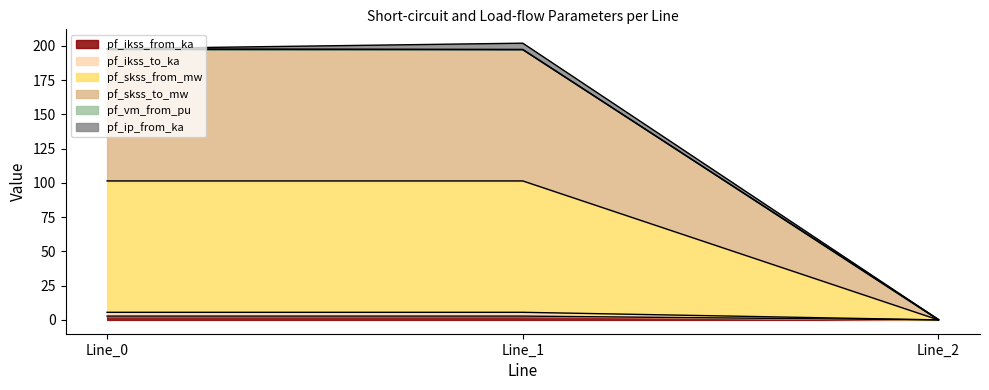

Is it true that pf_skss_to_mw equals 279.8 at Line_1?

False